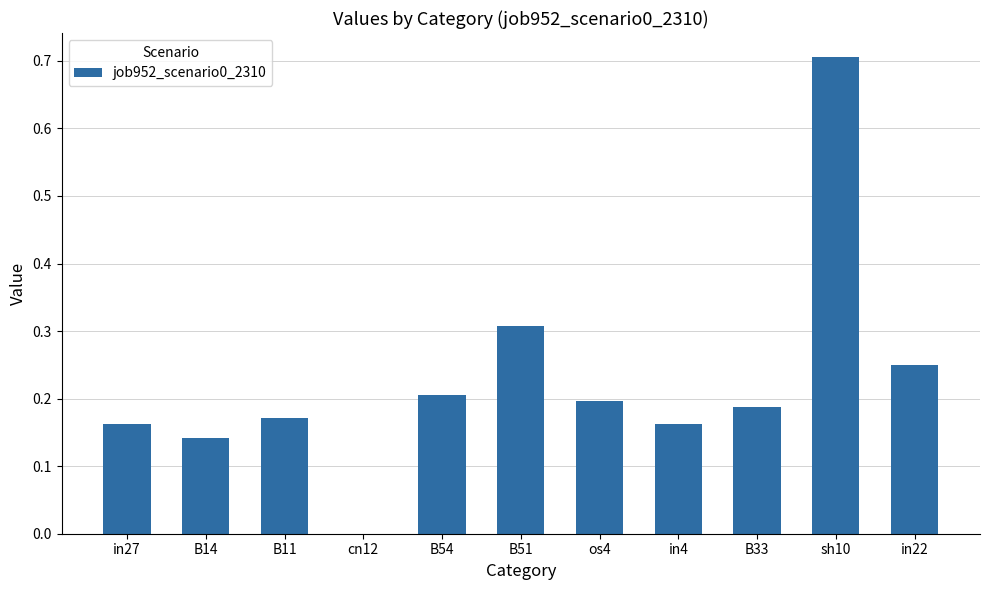

How many data points are above 0?

10